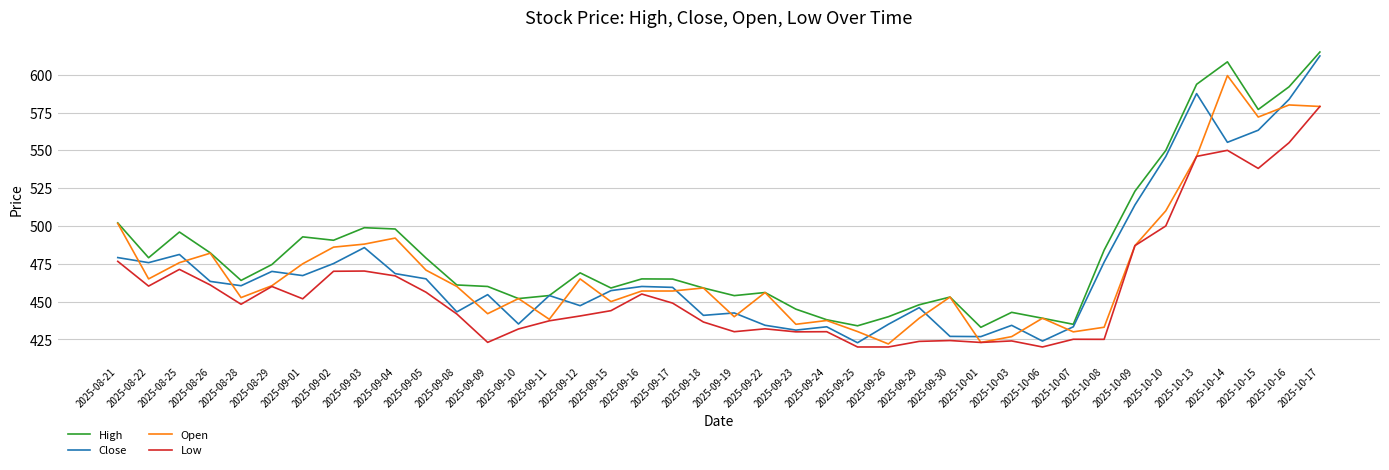

What is the approximate value of Open at 2025-10-03?

426.9